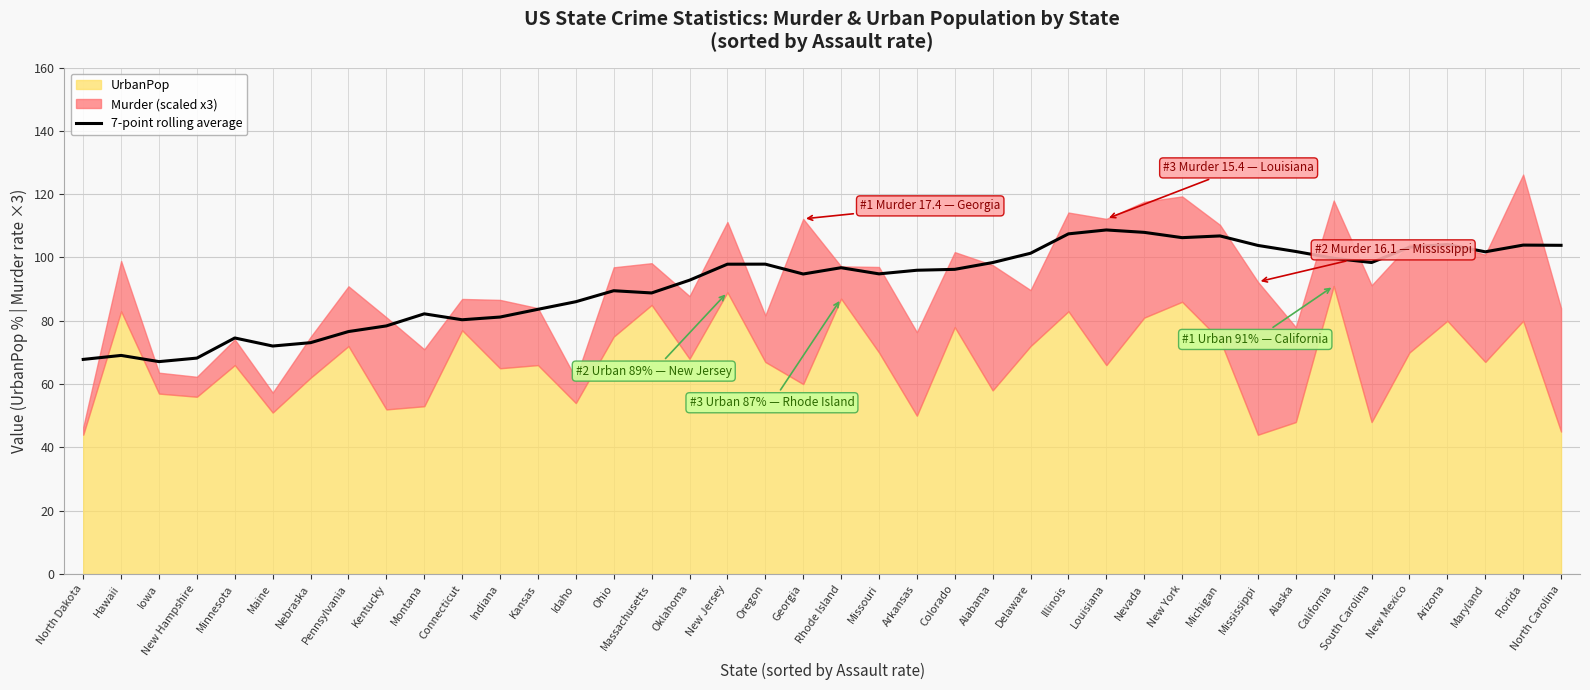

The 7-point rolling average series shows 96.0 at Arkansas. True or false?

True